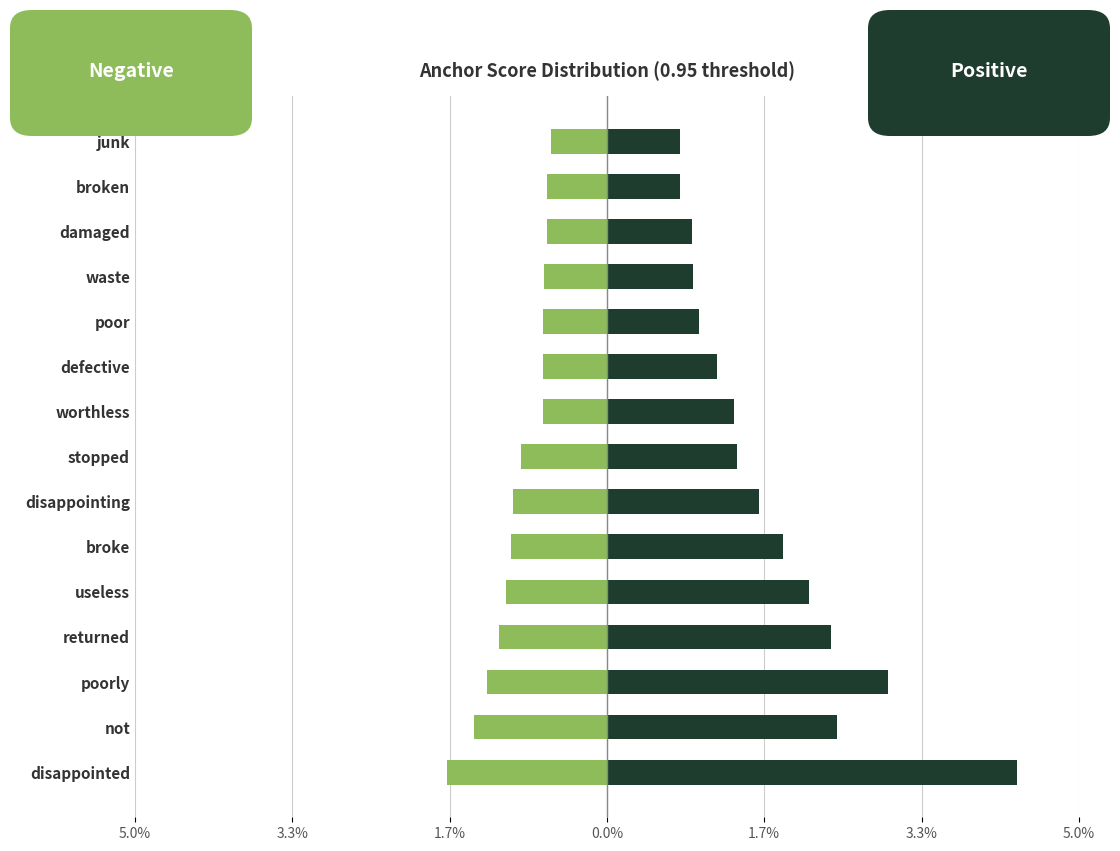

Between poorly and returned, which series saw the biggest shift?

0.95-positive